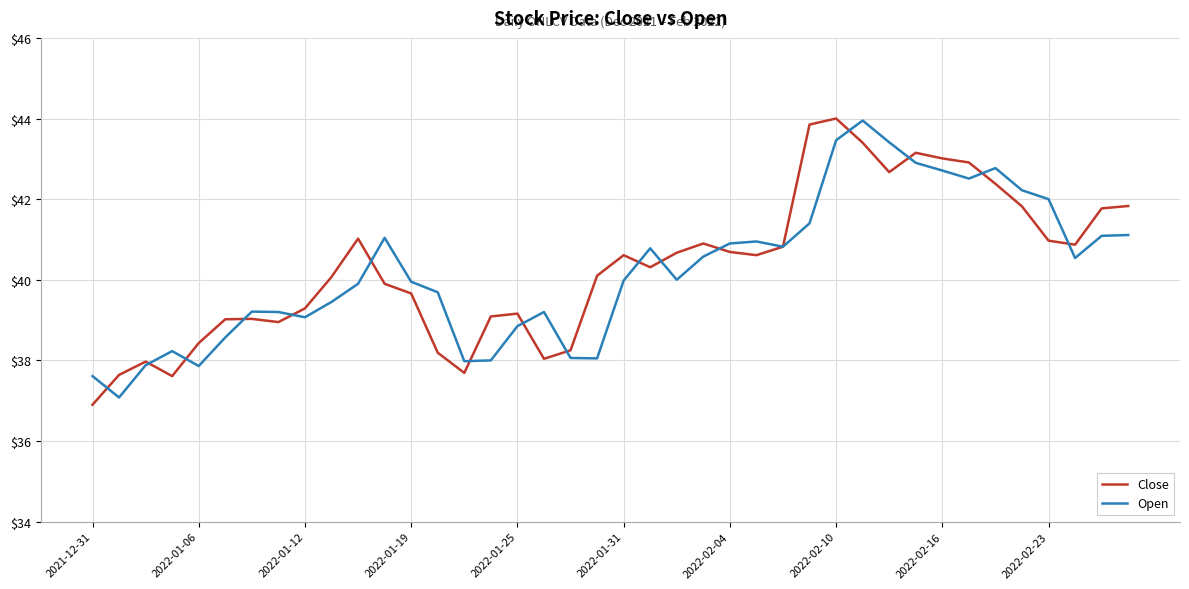

Which series has the widest spread of values?

Close